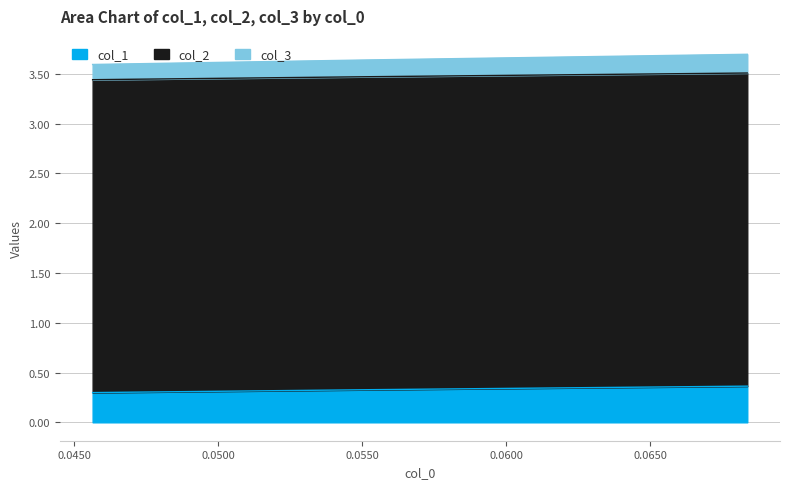

List the labels in order of col_2 value, smallest first.

0.0456431535269709, 0.055276381909547756, 0.06837606837606836